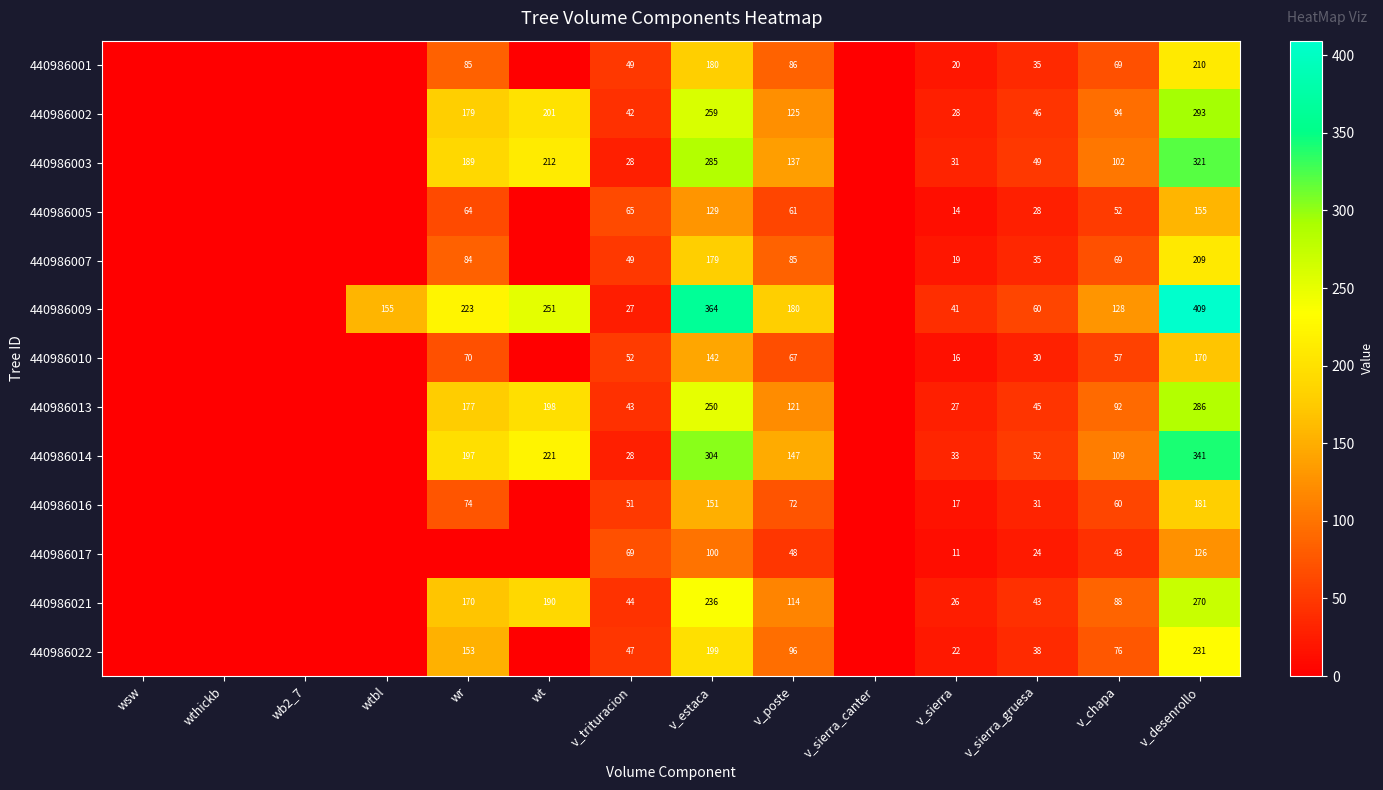

What is the difference between the highest and lowest values at v_chapa?

85